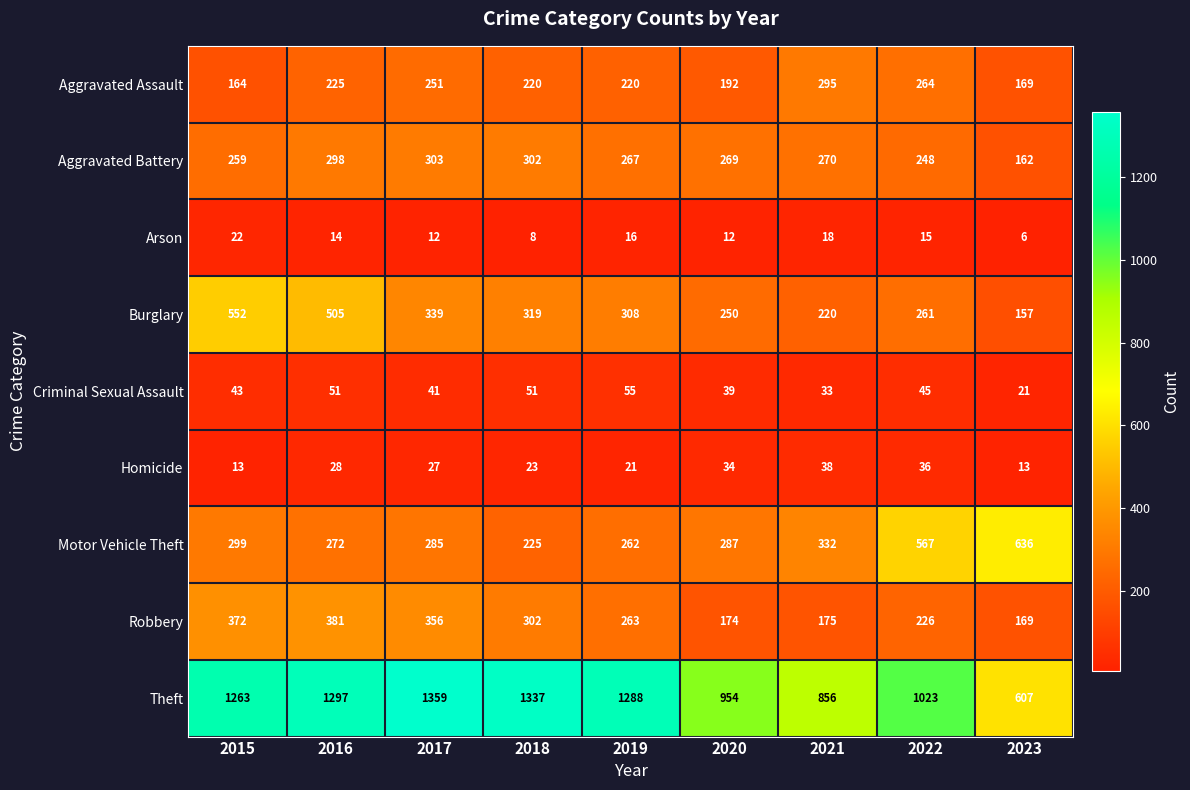

What is the total value across all series at 2019?

2700